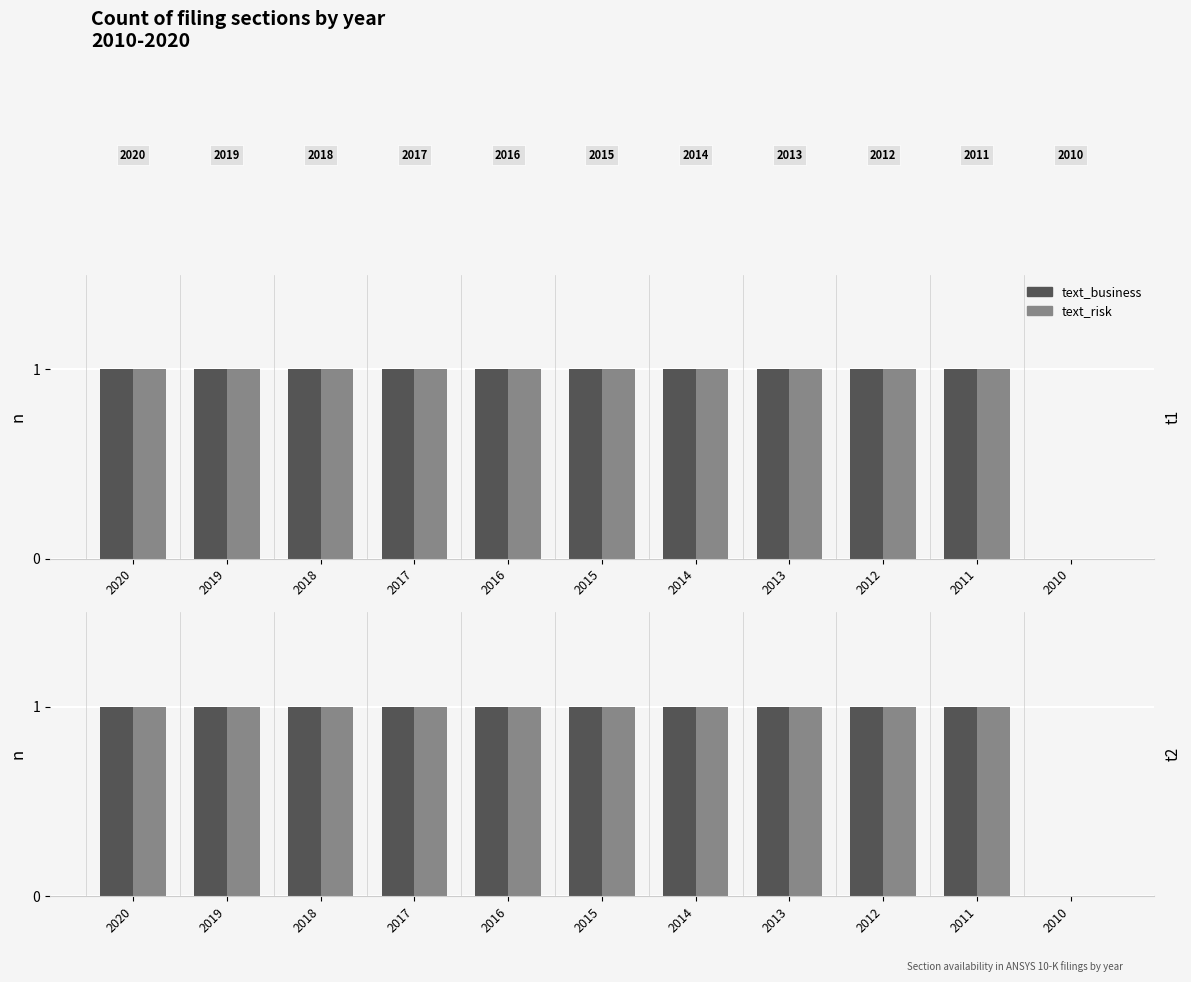

What is the average value of the text_risk series?

1